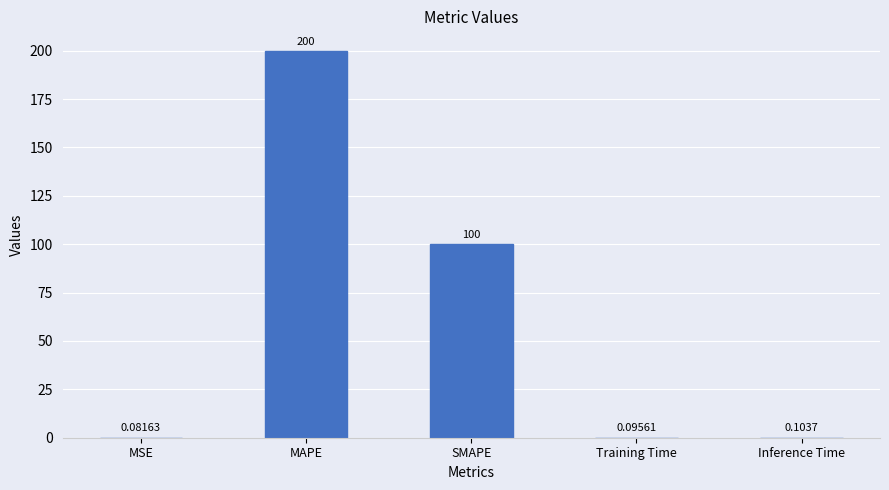

Where is the data nearest to the value 100?

SMAPE